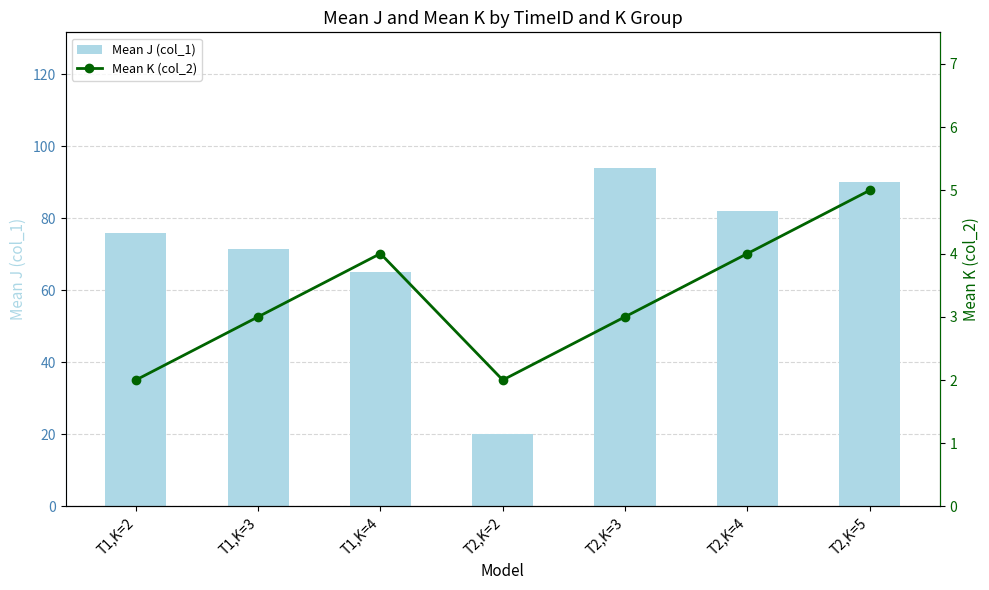

Rank the series by their average value, from lowest to highest.

Mean K (col_2), Mean J (col_1)